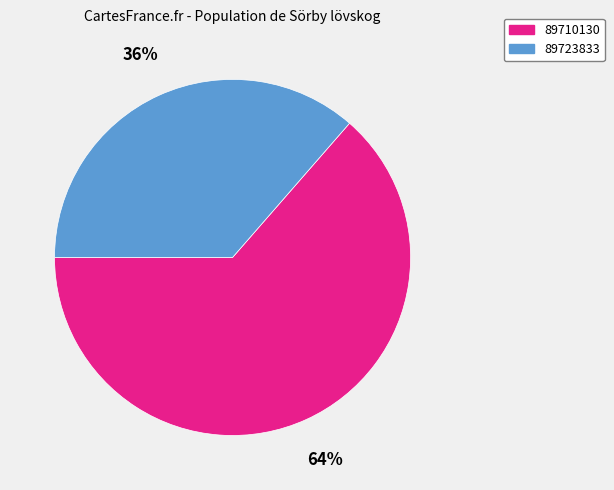

What percentage is the 89723833 slice, to the nearest percent?

36%